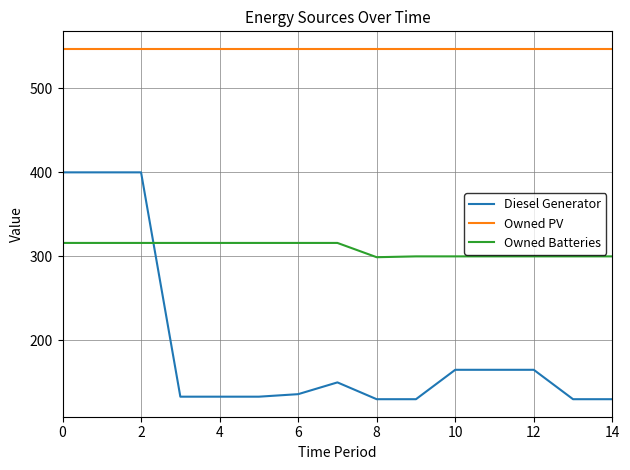

What is the maximum value shown in the chart?

547